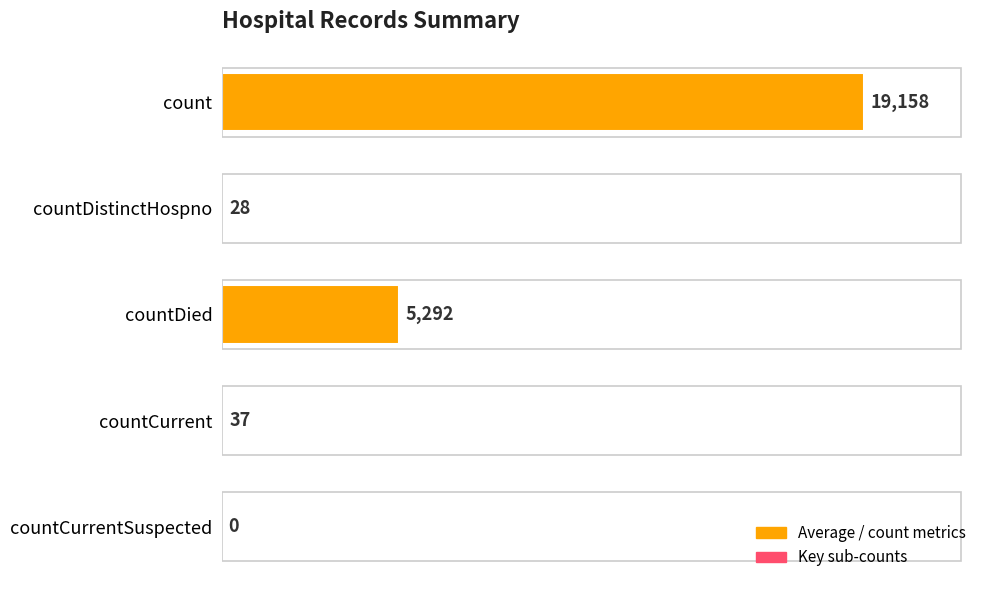

What is the change in value from countDied to countCurrentSuspected?

-5292